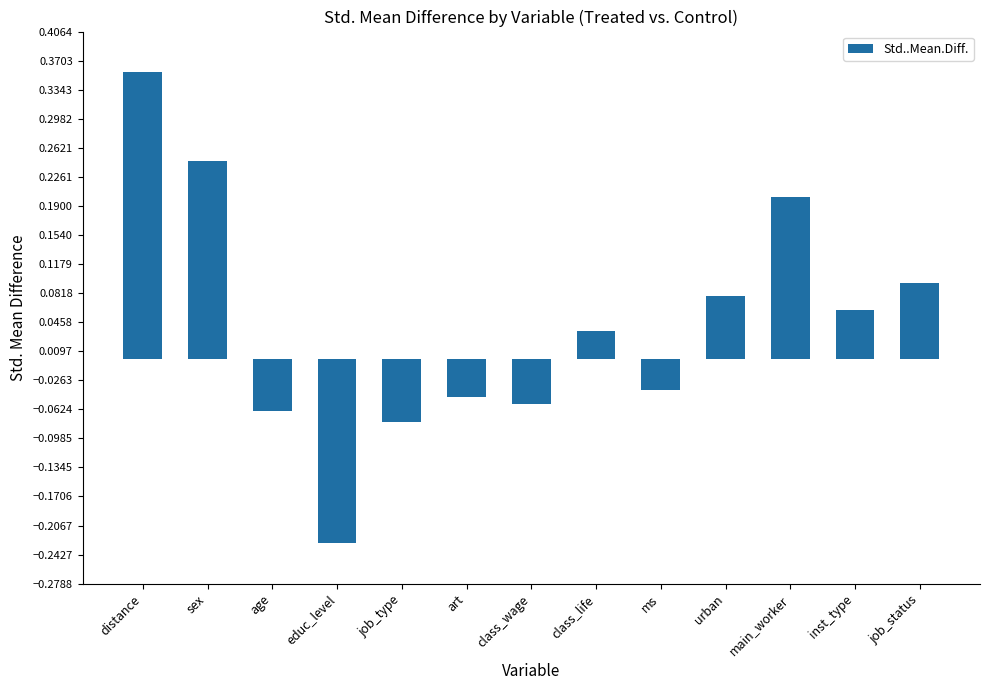

What is the label of the 6th bar from the left?

art